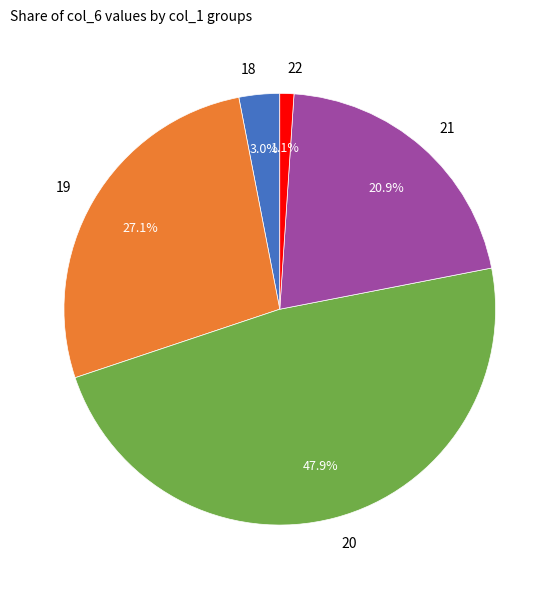

How many slices are in this pie chart?

5